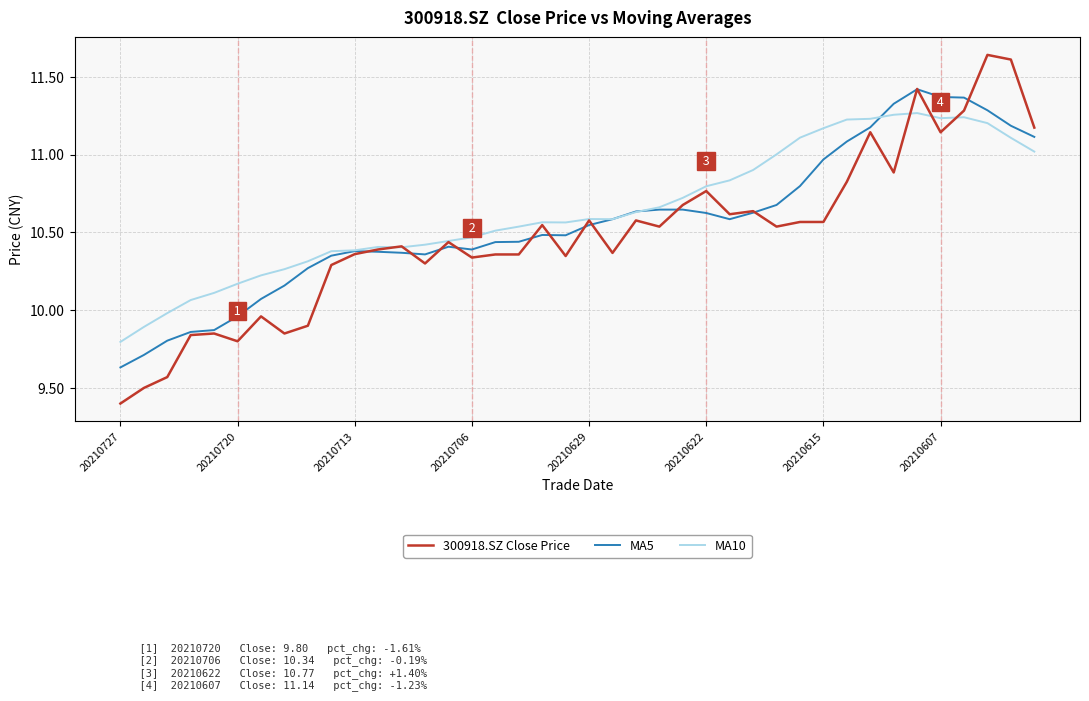

What are all the series names shown in the legend?

300918.SZ Close Price, MA5, MA10